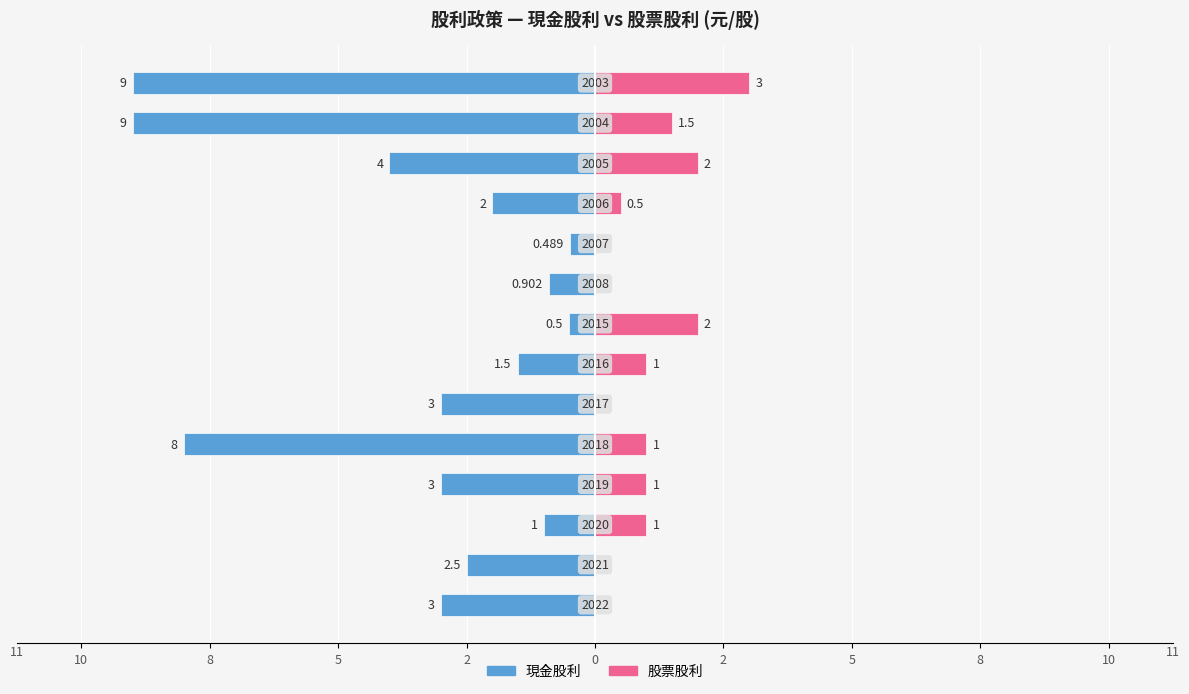

Reading left to right, list all the values displayed in this chart.

現金股利: -3.0	-2.5	-1.0	-3.0	-8.0	-3.0	-1.5	-0.5	-0.9	-0.5	-2.0	-4.0	-9.0	-9.0
股票股利: 0.0	0.0	1.0	1.0	1.0	0.0	1.0	2.0	0.0	0.0	0.5	2.0	1.5	3.0